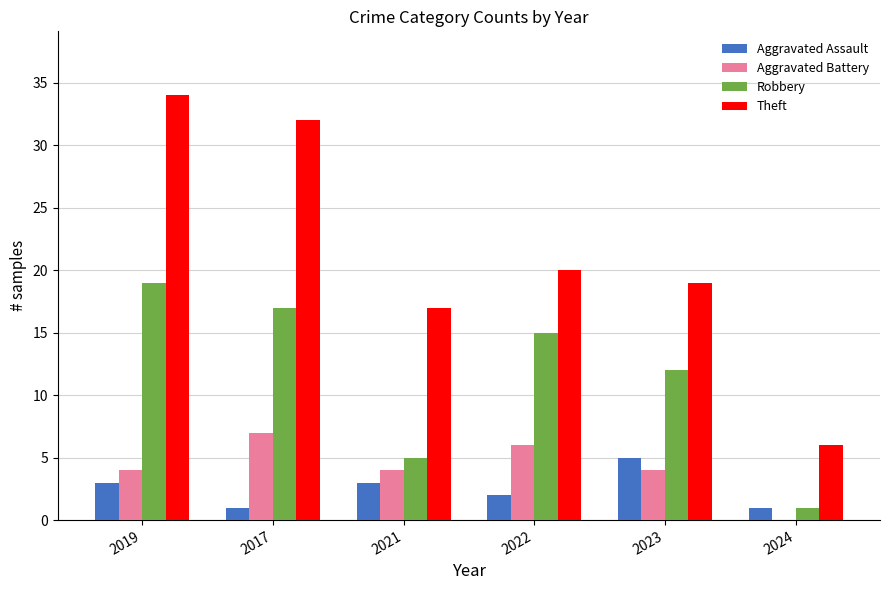

Between 2019 and 2021, which series saw the biggest shift?

Theft